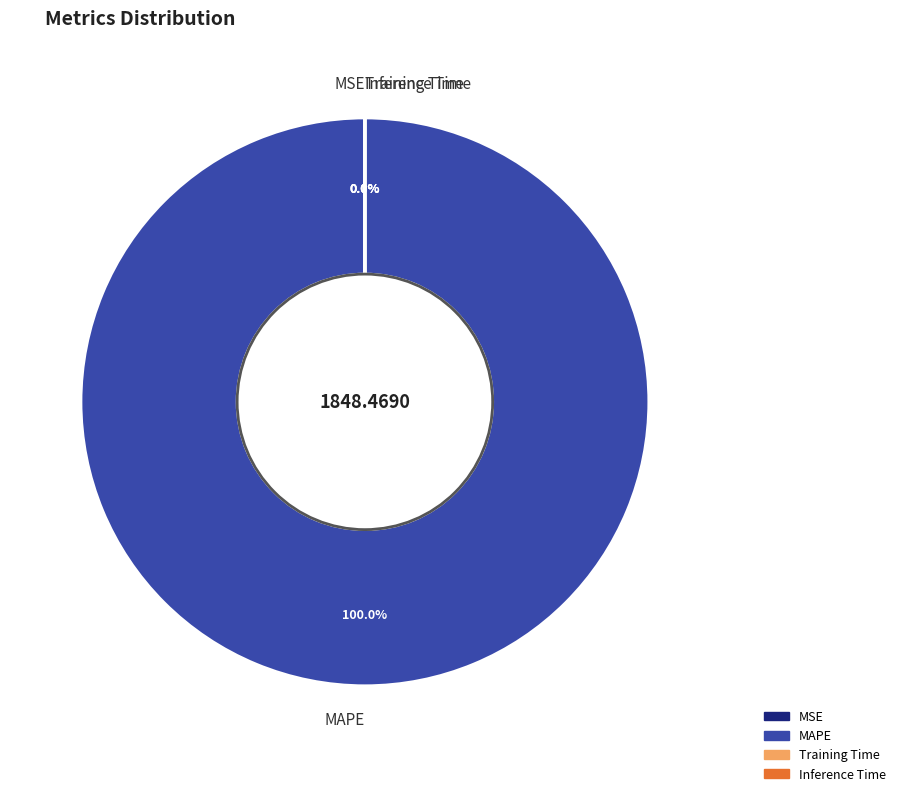

To the nearest percent, what is the difference between the largest and smallest slice percentages?

100%